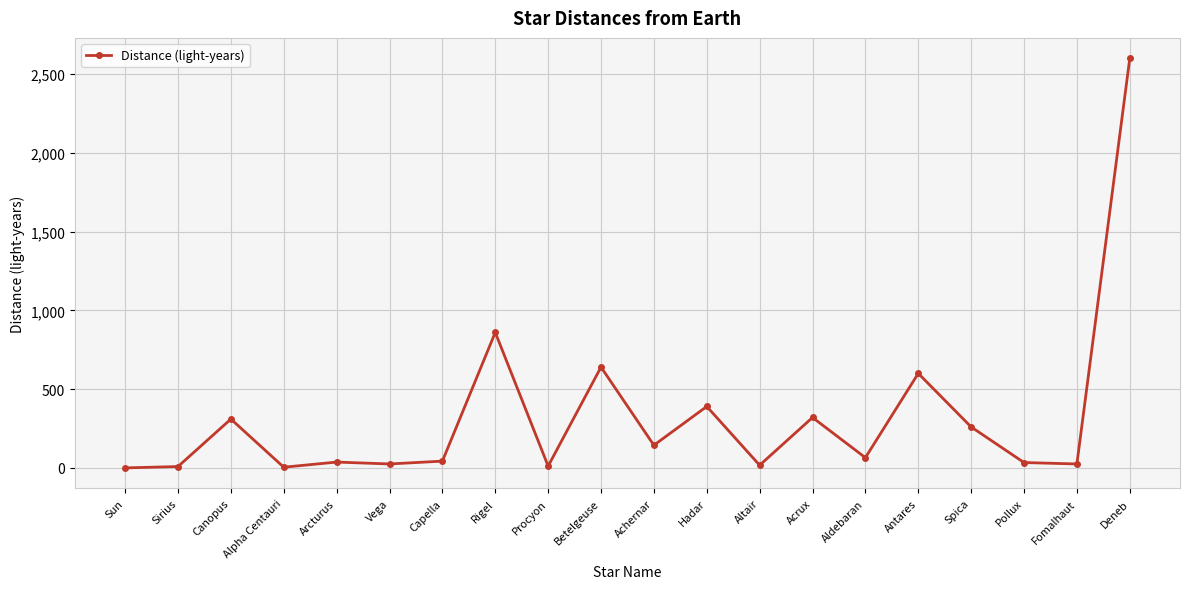

Count the number of categories in the chart.

20